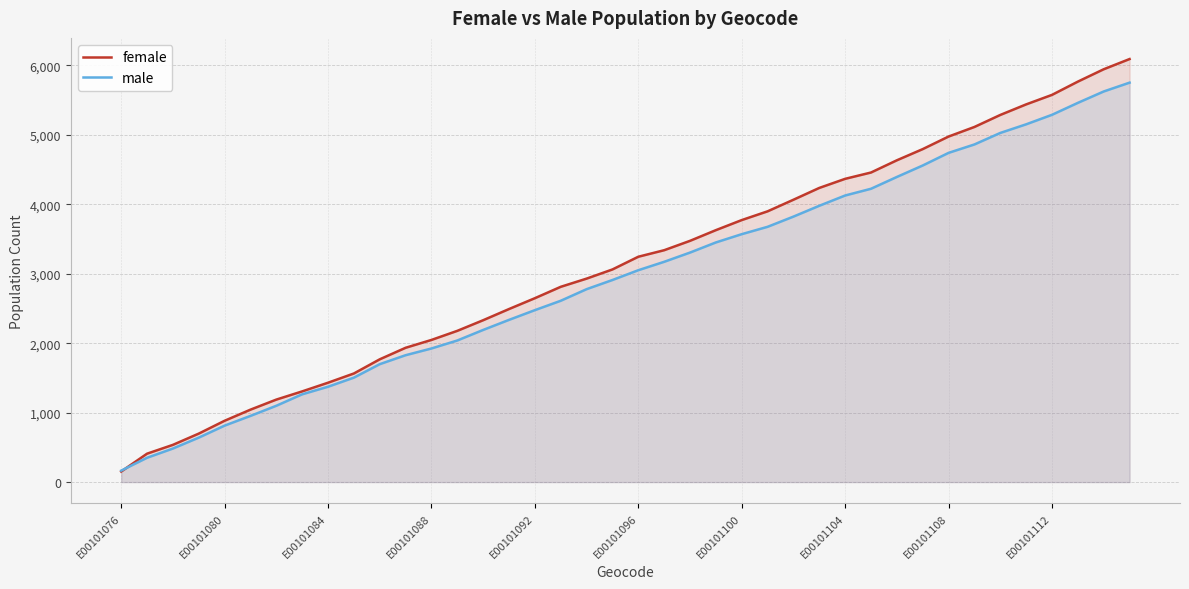

Rank the series by their maximum value, from highest to lowest.

female, male